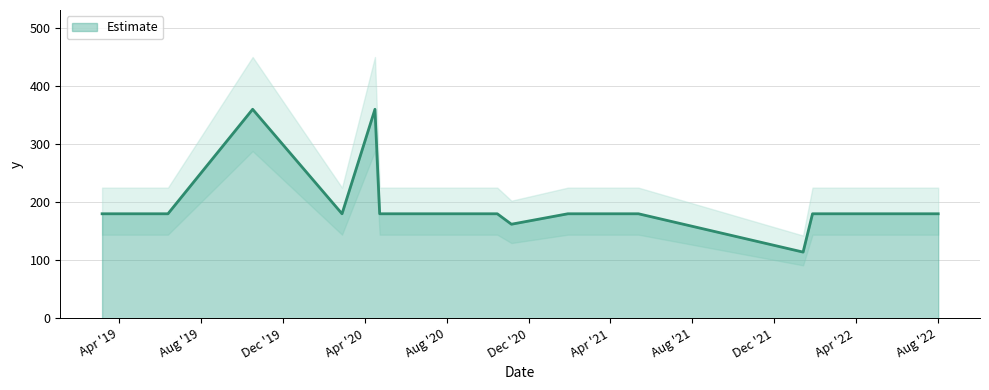

What is the difference between the second highest and second lowest values?

198